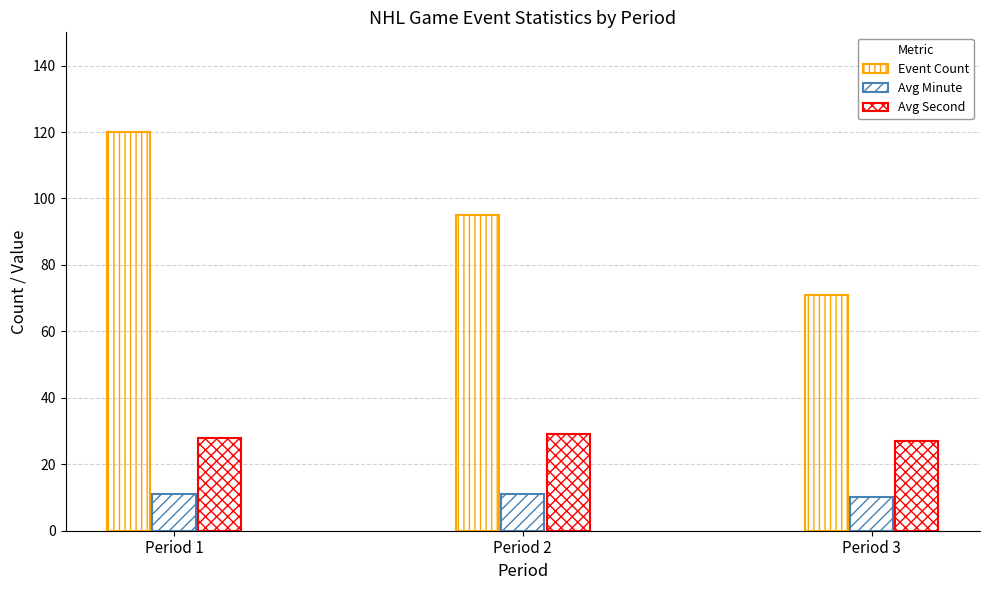

What is the value of the Avg Second bar at the 3rd from the left?

27